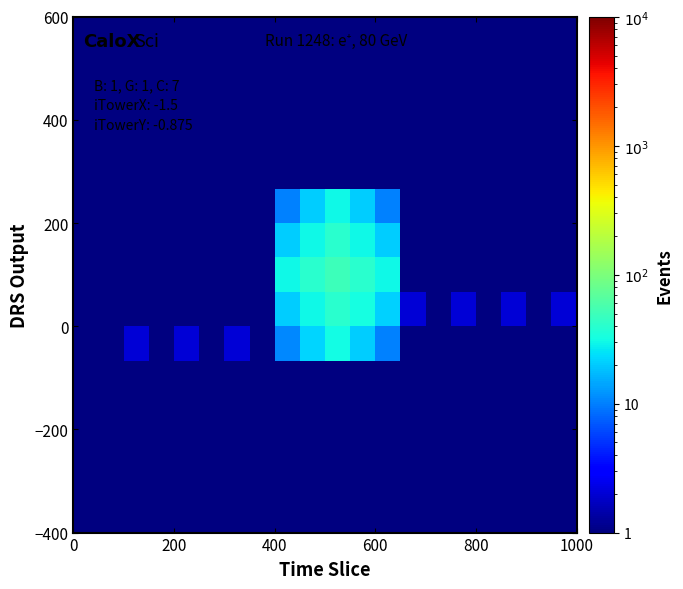

What is the minimum value shown in the chart?

0.5